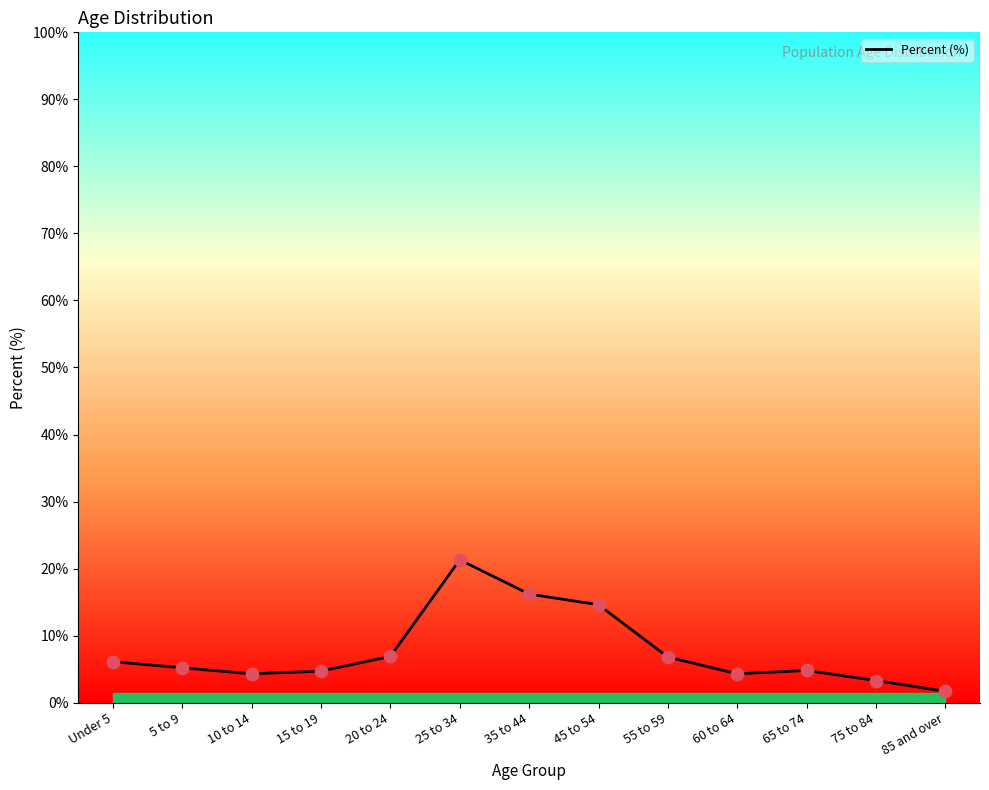

What is the change in value from 5 to 9 to 25 to 34?

+16.1